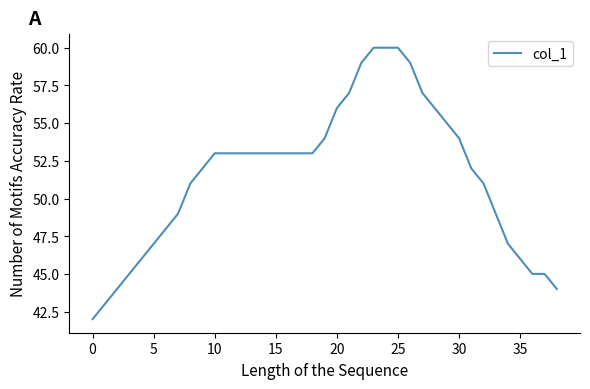

What is the maximum value shown in the chart?

60